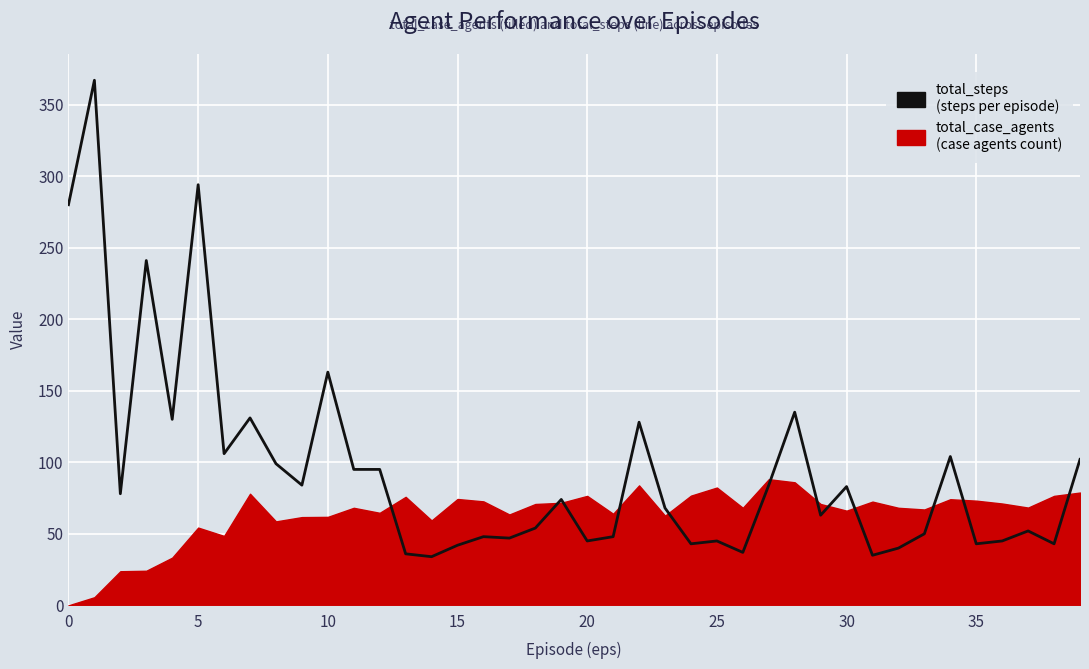

What is the label of the 24th point from the left?

23